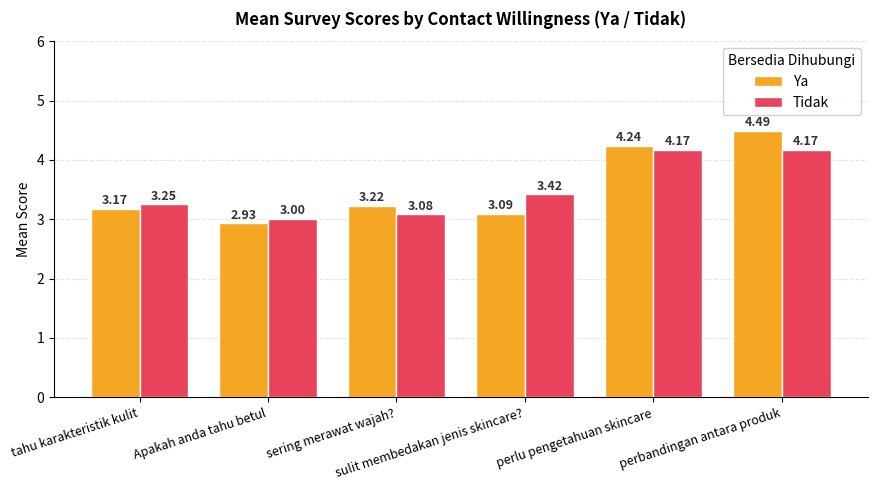

List the series in order of their peak value, lowest first.

Tidak, Ya